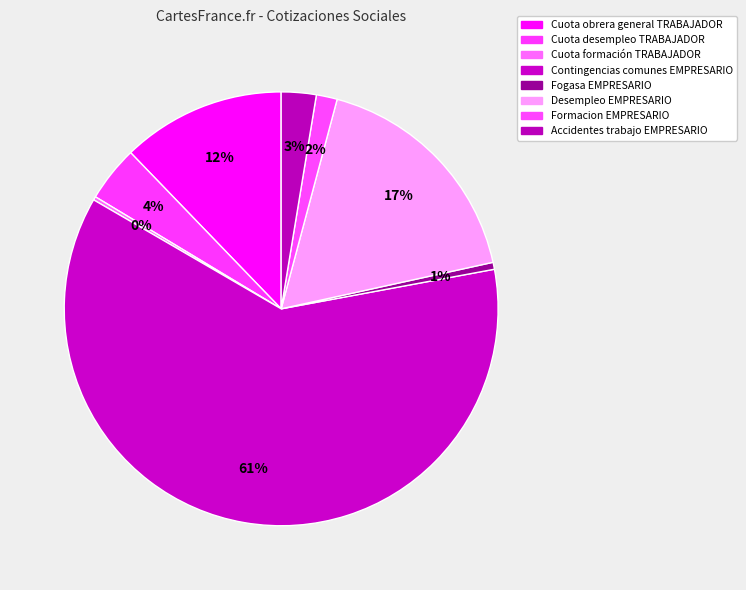

Rank the categories by value from highest to lowest.

Contingencias comunes EMPRESARIO, Desempleo EMPRESARIO, Cuota obrera general TRABAJADOR, Cuota desempleo TRABAJADOR, Accidentes trabajo EMPRESARIO, Formacion EMPRESARIO, Fogasa EMPRESARIO, Cuota formación TRABAJADOR